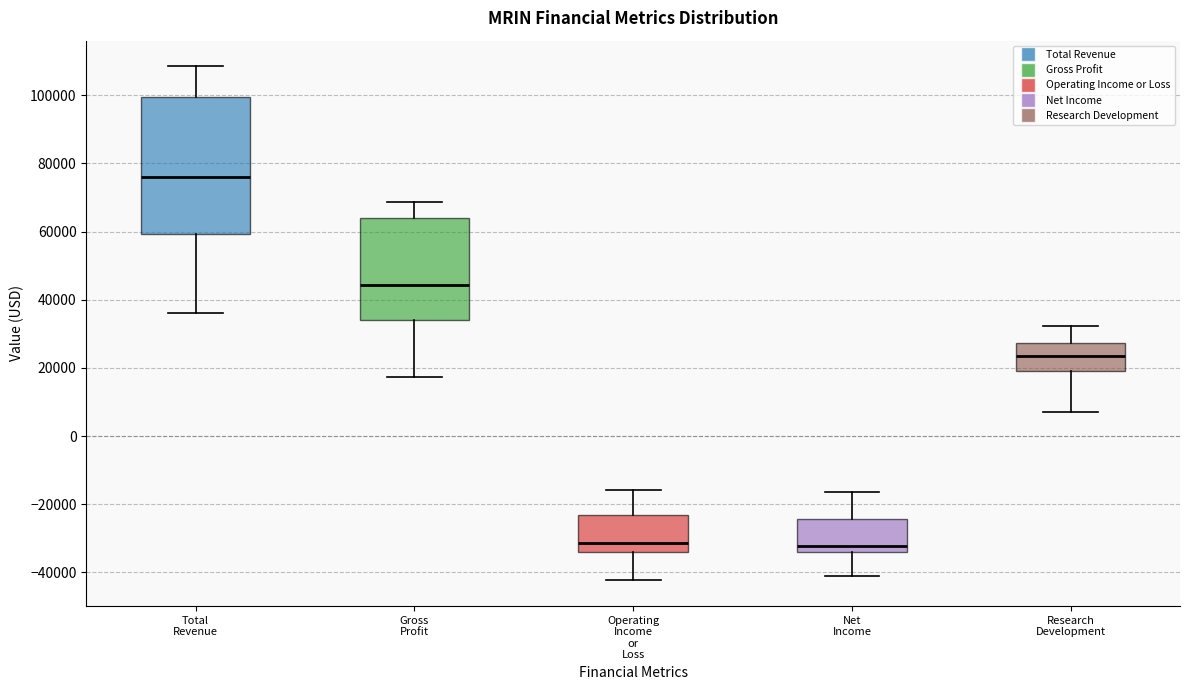

Where does the median line of the box for Total Revenue sit on the y-axis? The values are not printed on the chart, so give them approximately, as read against the axis.

76000